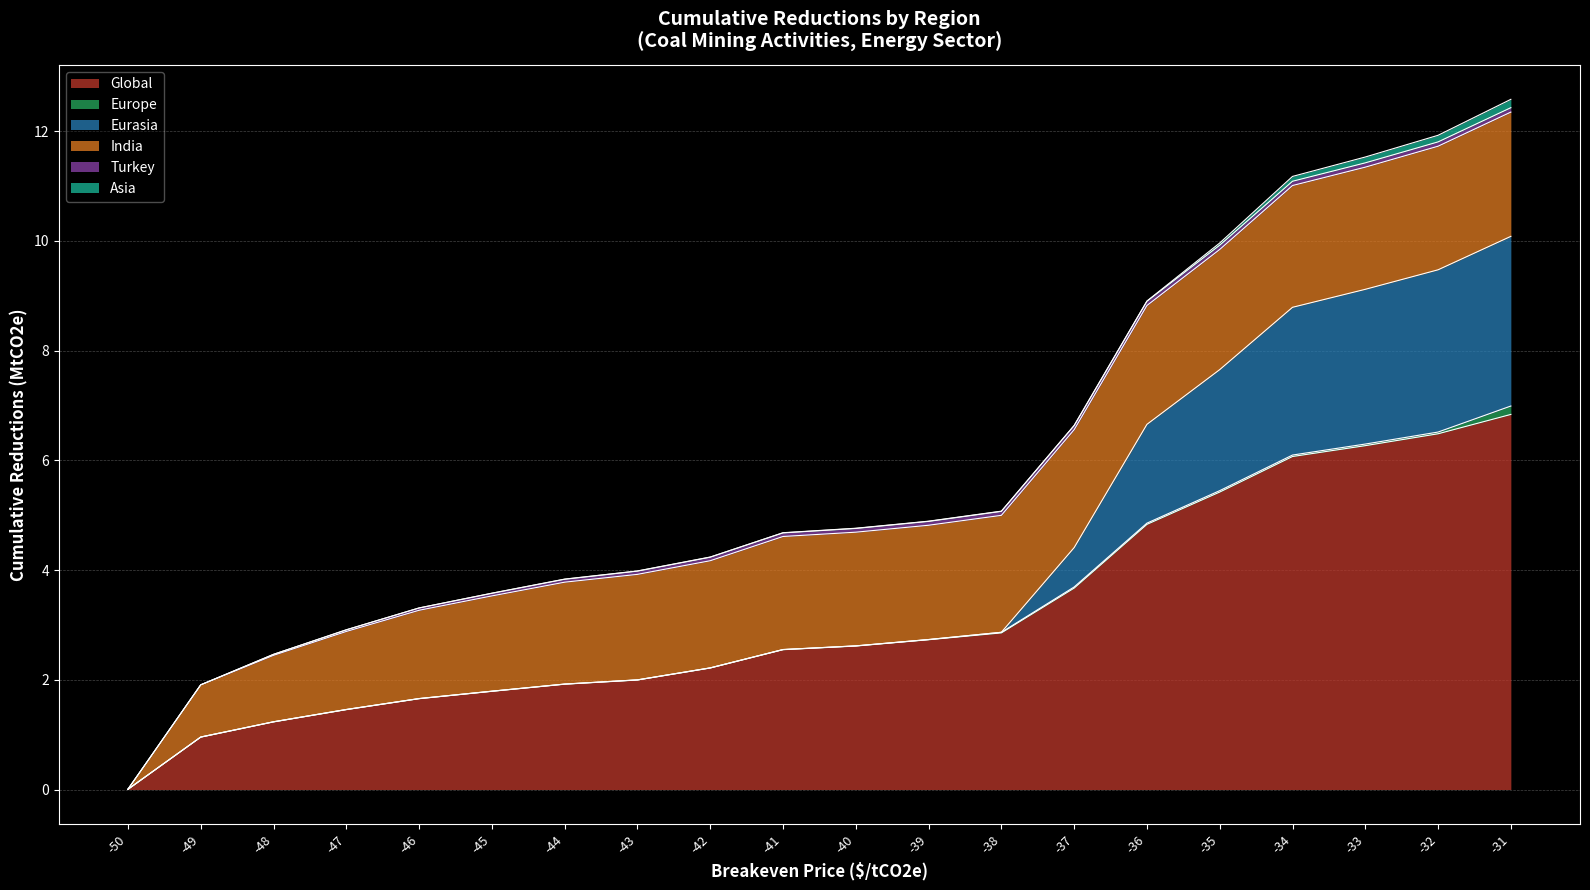

Which category has the highest value in the India series?

-31